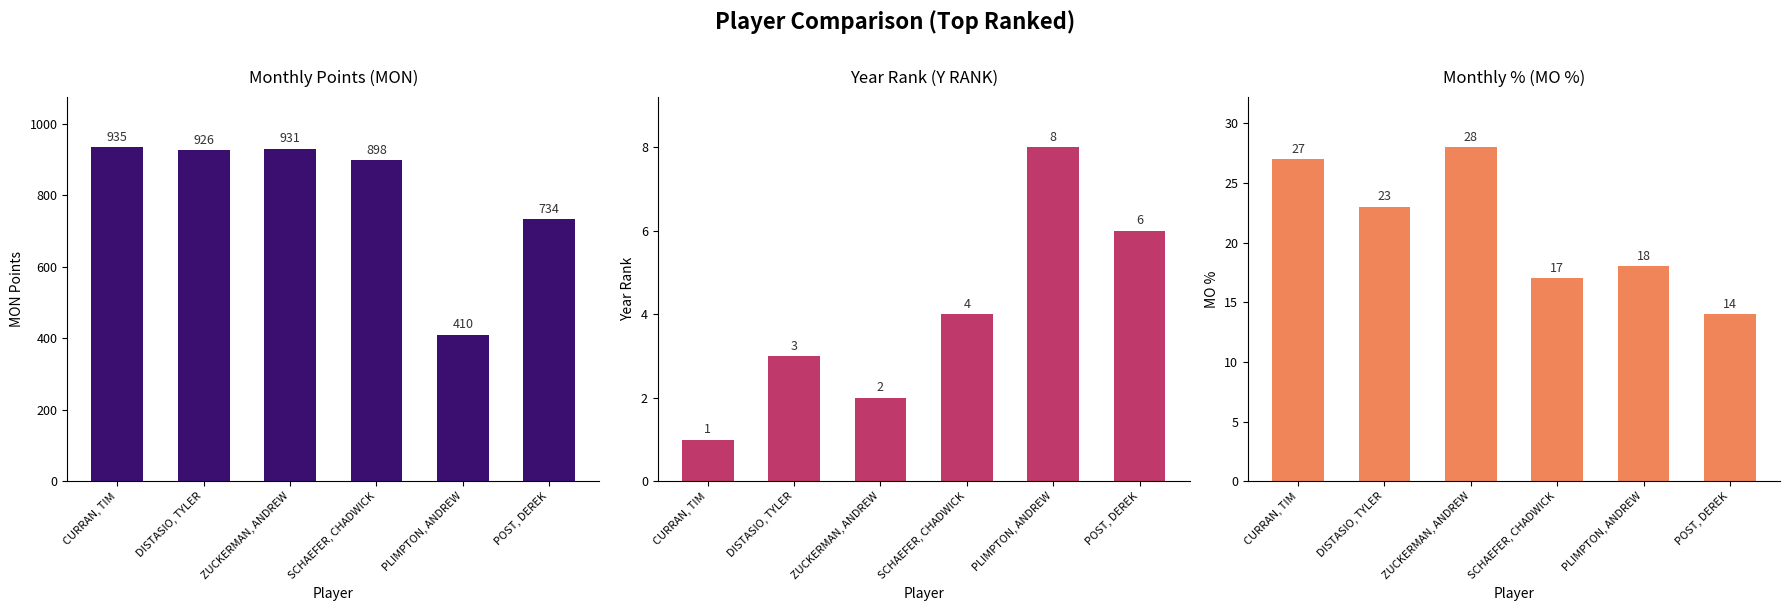

Which label corresponds to the smallest value in the chart?

CURRAN, TIM